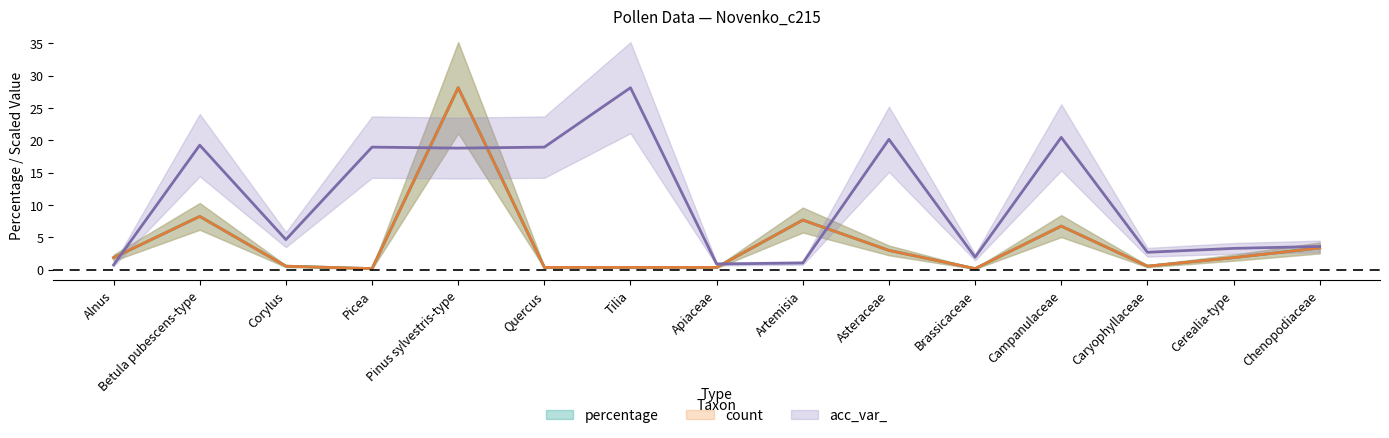

The value of acc_var_ at Tilia is 28.1. True or false?

True